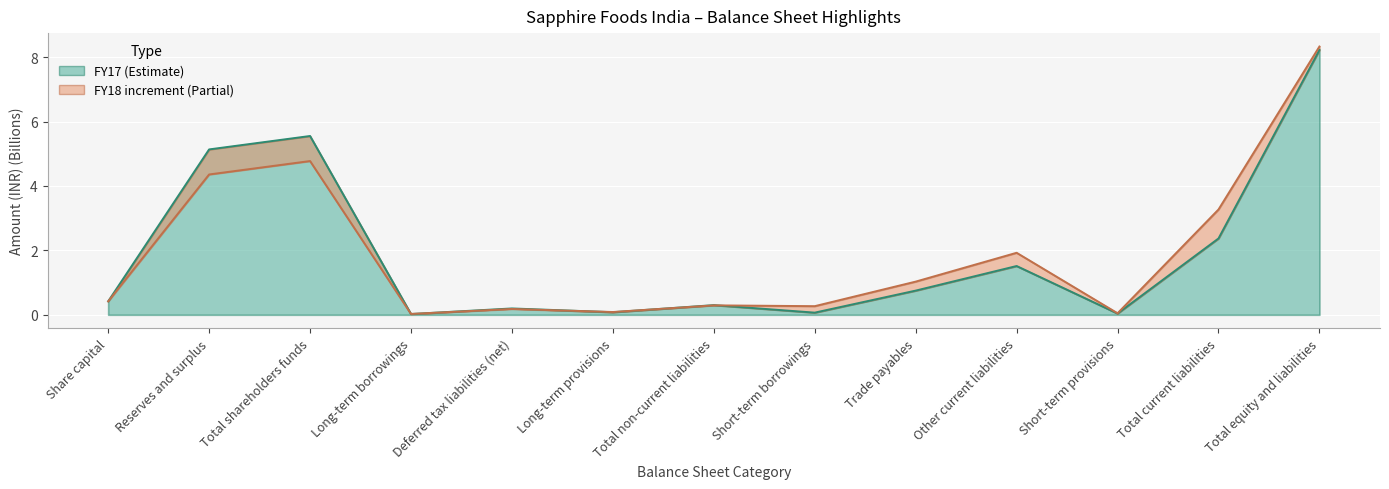

Rank the series by their average value, from highest to lowest.

FY18, FY17